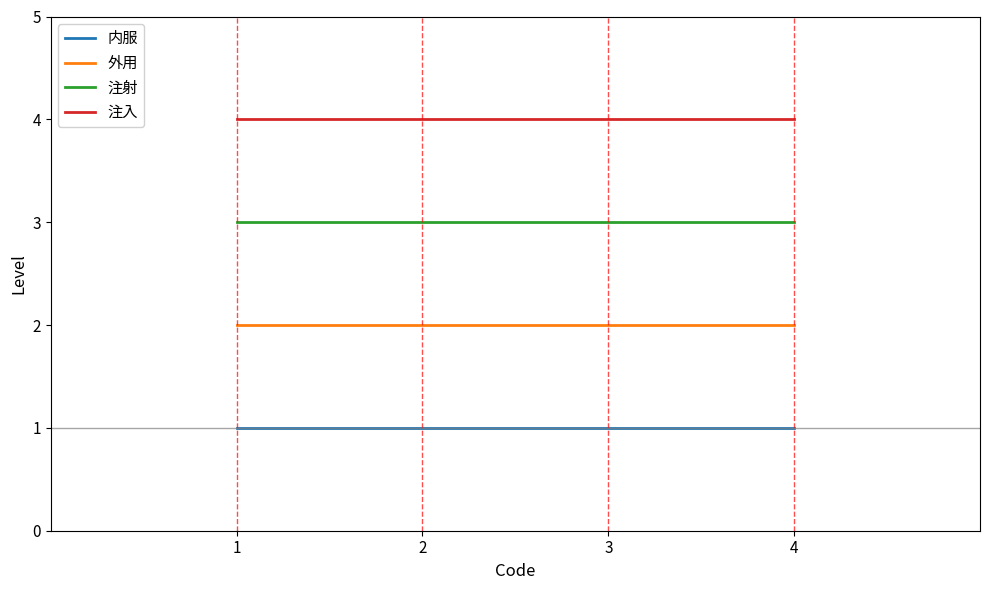

How many categories are shown in the chart?

4